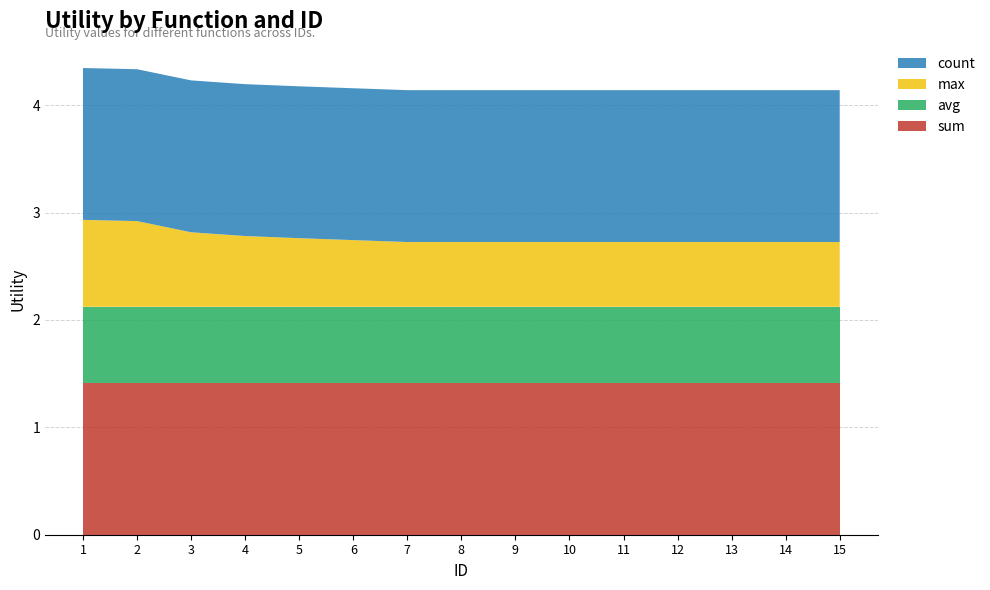

Reading left to right, what are all the values shown in this chart?

sum: 1.4	1.4	1.4	1.4	1.4	1.4	1.4	1.4	1.4	1.4	1.4	1.4	1.4	1.4	1.4
avg: 0.7	0.7	0.7	0.7	0.7	0.7	0.7	0.7	0.7	0.7	0.7	0.7	0.7	0.7	0.7
max: 0.8	0.8	0.7	0.7	0.6	0.6	0.6	0.6	0.6	0.6	0.6	0.6	0.6	0.6	0.6
count: 1.4	1.4	1.4	1.4	1.4	1.4	1.4	1.4	1.4	1.4	1.4	1.4	1.4	1.4	1.4